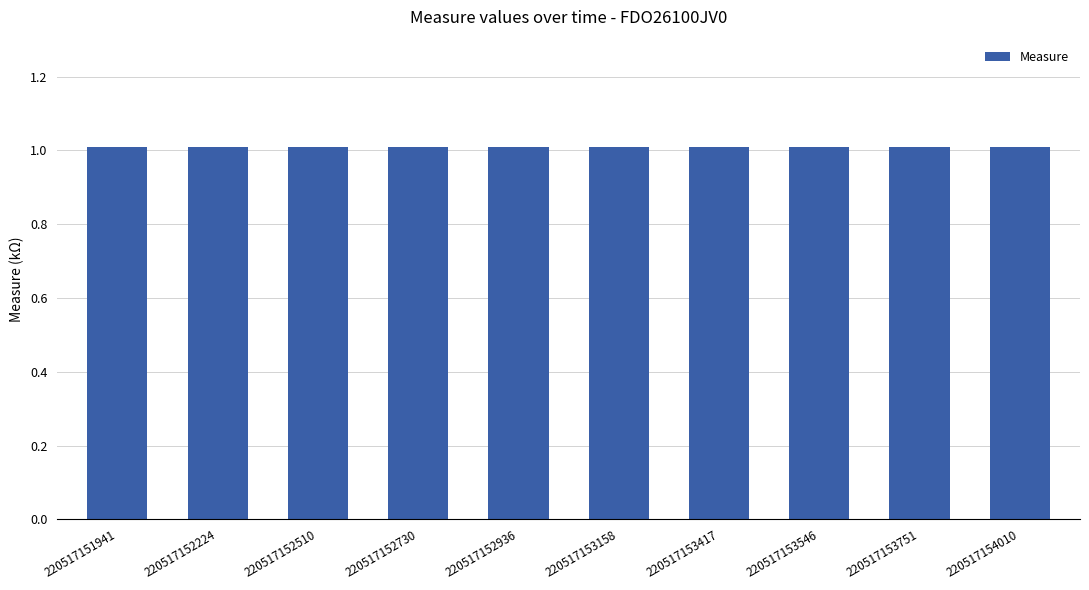

Count the values in the range 1 to 2.

10